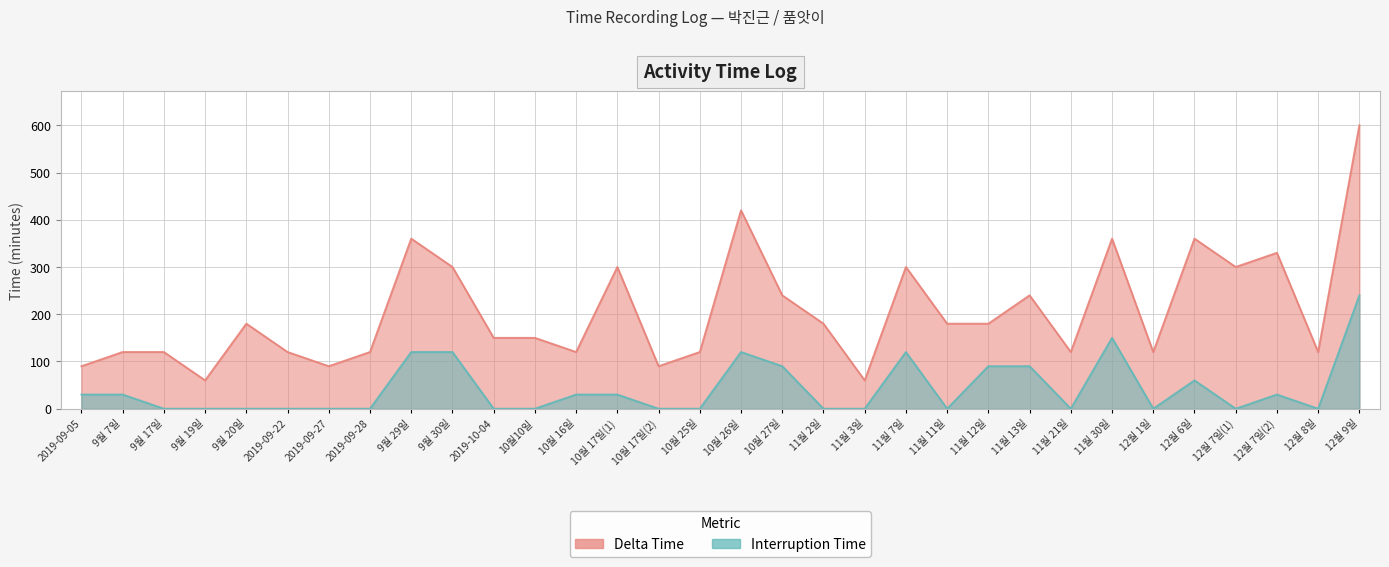

Rank the categories by Interruption Time value from lowest to highest.

9월 17일, 9월 19일, 9월 20일, 2019-09-22, 2019-09-27, 2019-09-28, 2019-10-04, 10월10일, 10월 17일(2), 10월 25일, 11월 2일, 11월 3일, 11월 11일, 11월 21일, 12월 1일, 12월 7일(1), 12월 8일, 2019-09-05, 9월 7일, 10월 16일, 10월 17일(1), 12월 7일(2), 12월 6일, 10월 27일, 11월 12일, 11월 13일, 9월 29일, 9월 30일, 10월 26일, 11월 7일, 11월 30일, 12월 9일